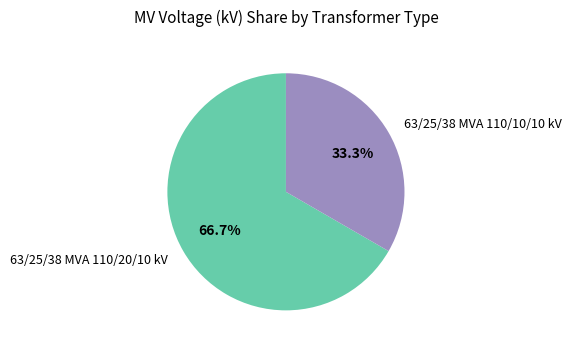

Approximately how many times larger is the value at 63/25/38 MVA 110/10/10 kV compared to 63/25/38 MVA 110/20/10 kV?

0.5